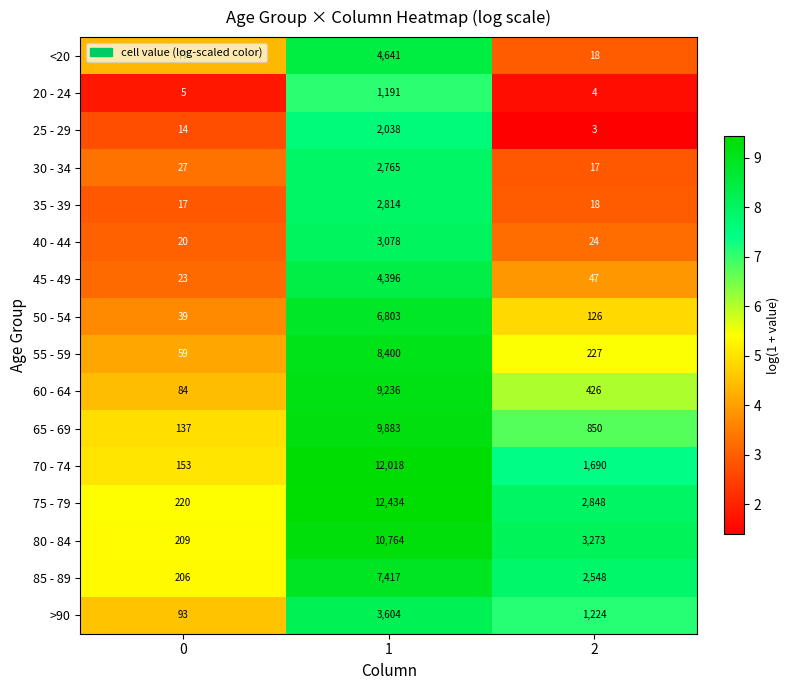

Count the number of categories in the chart.

3